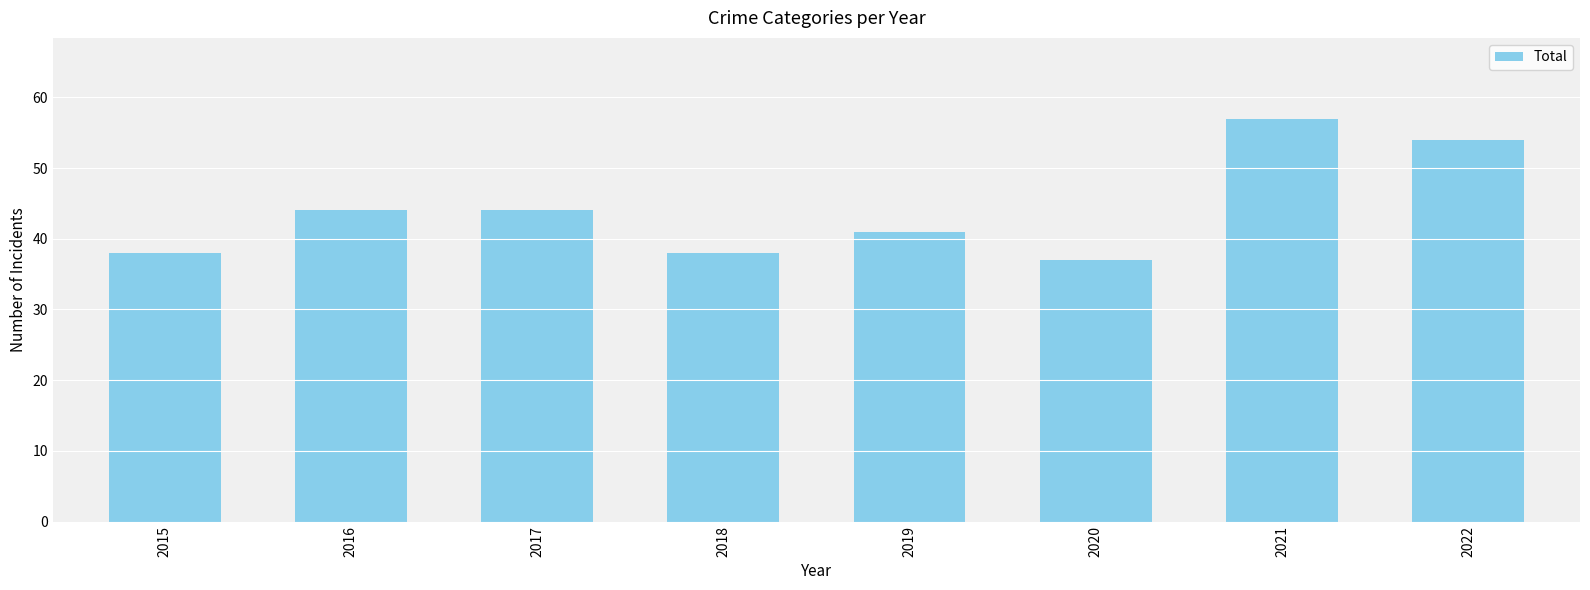

What is the ratio of the value at 2020 to the value at 2019?

0.9